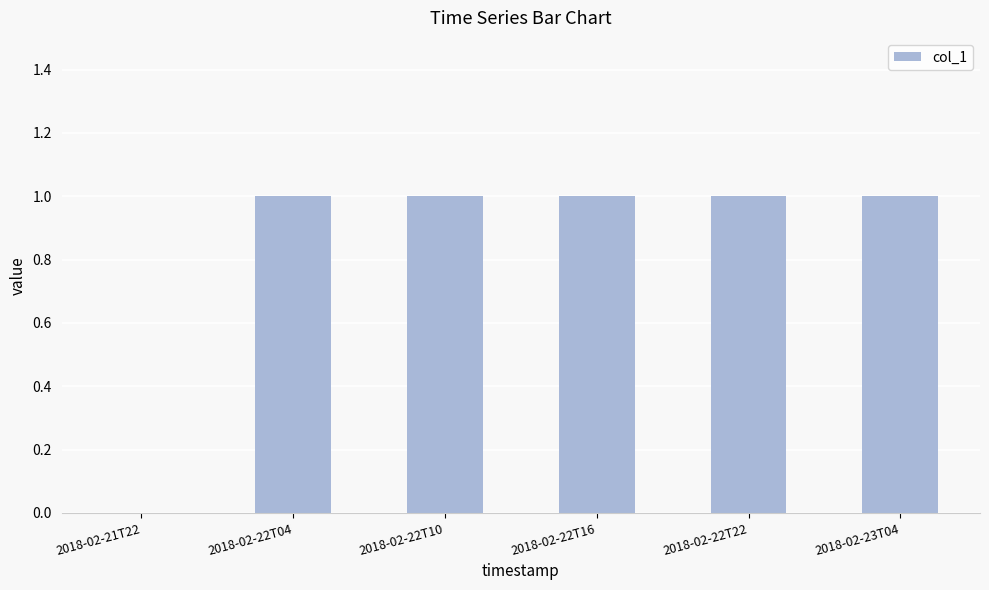

What is the ratio of the value at 2018-02-22T10 to the value at 2018-02-22T22?

1.0